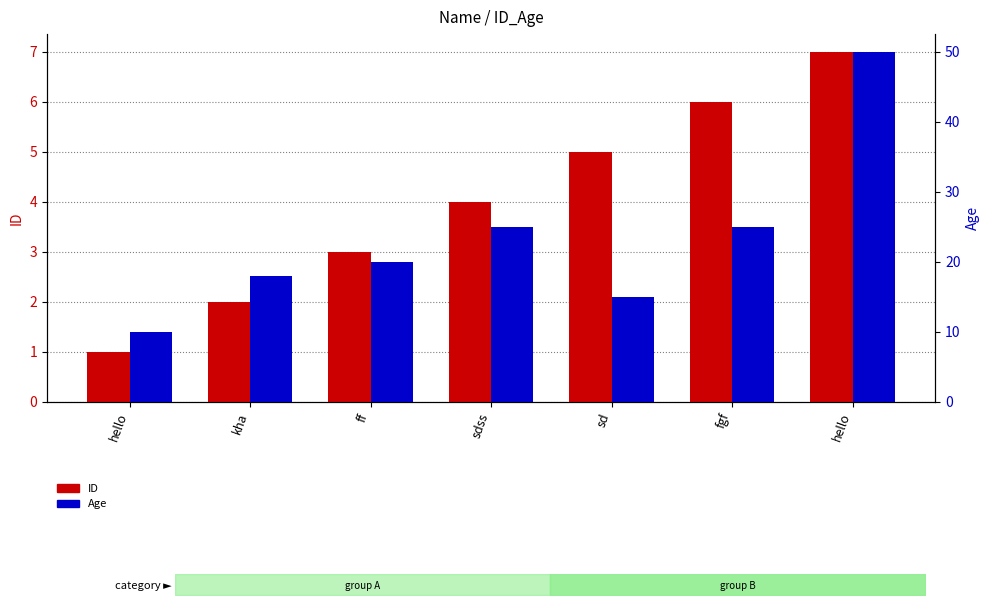

Does the chart contain any negative values?

No